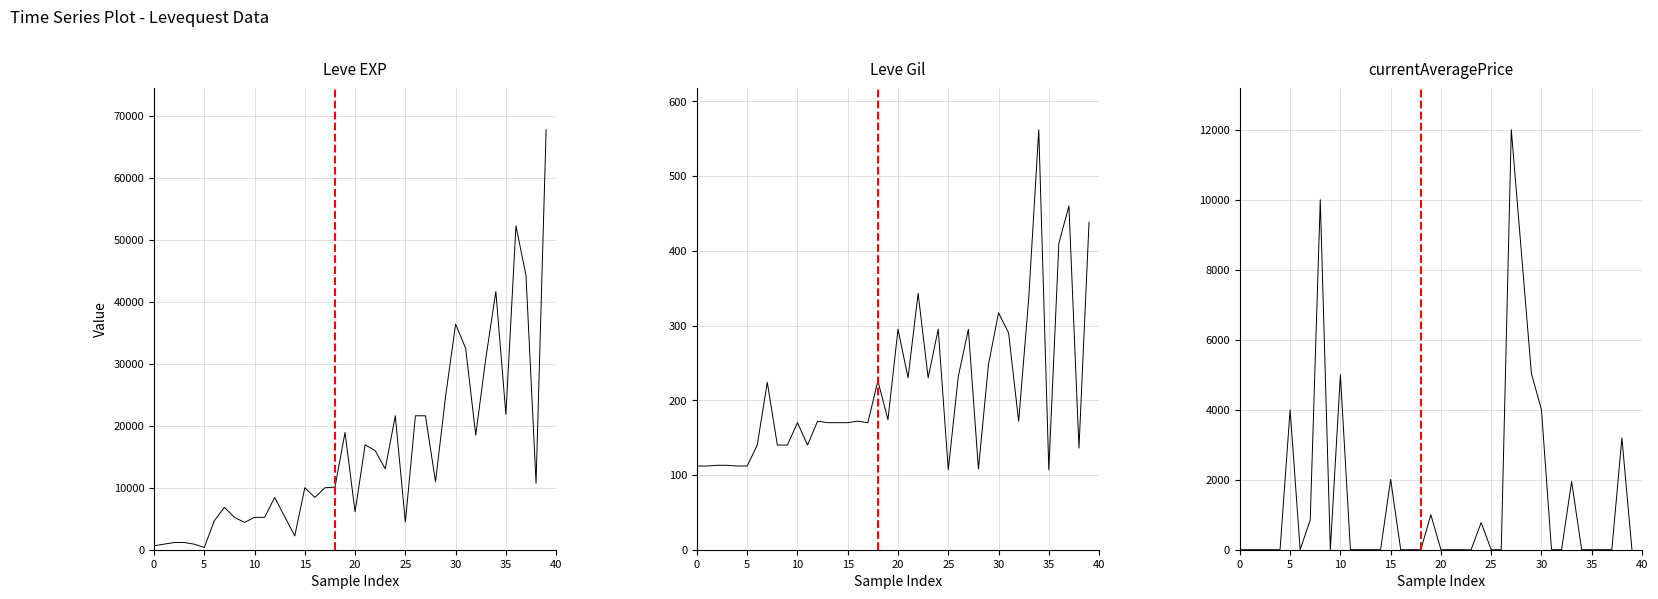

Reading right to left, extract all data points from this chart.

Leve EXP: 67730	10740	44230	52220	21830	41630	30820	18490	32460	36390	24710	10970	21600	21600	4440	21600	13040	15980	16920	6110	18910	10100	9990	8430	9990	2230	5330	8430	5220	5220	4410	5220	6840	4660	370	900	1160	1160	900	630
Leve Gil: 438	136	460	410	107	562	336	172	290	317	248	108	295	232	107	295	230	343	230	295	174	226	170	172	170	170	170	172	140	170	140	140	224	140	112	112	113	113	112	112
currentAveragePrice: 0	3194	0	0	0	0	1950	0	0	4000	5033	8508	12000	0	0	775	0	0	0	0	1000	0	0	0	2008	0	0	0	0	5000	0	10000	850	0	4000	0	0	0	0	0